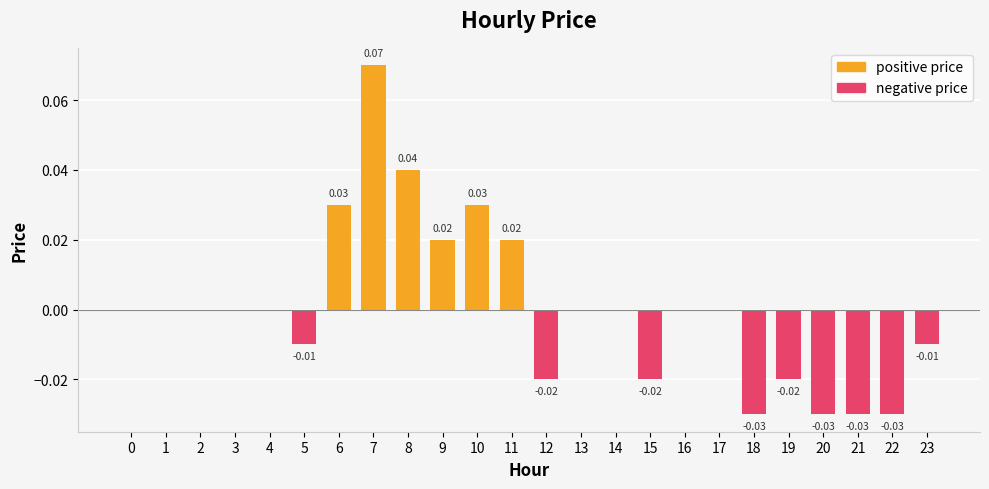

Between 13 and 0, which is larger?

13